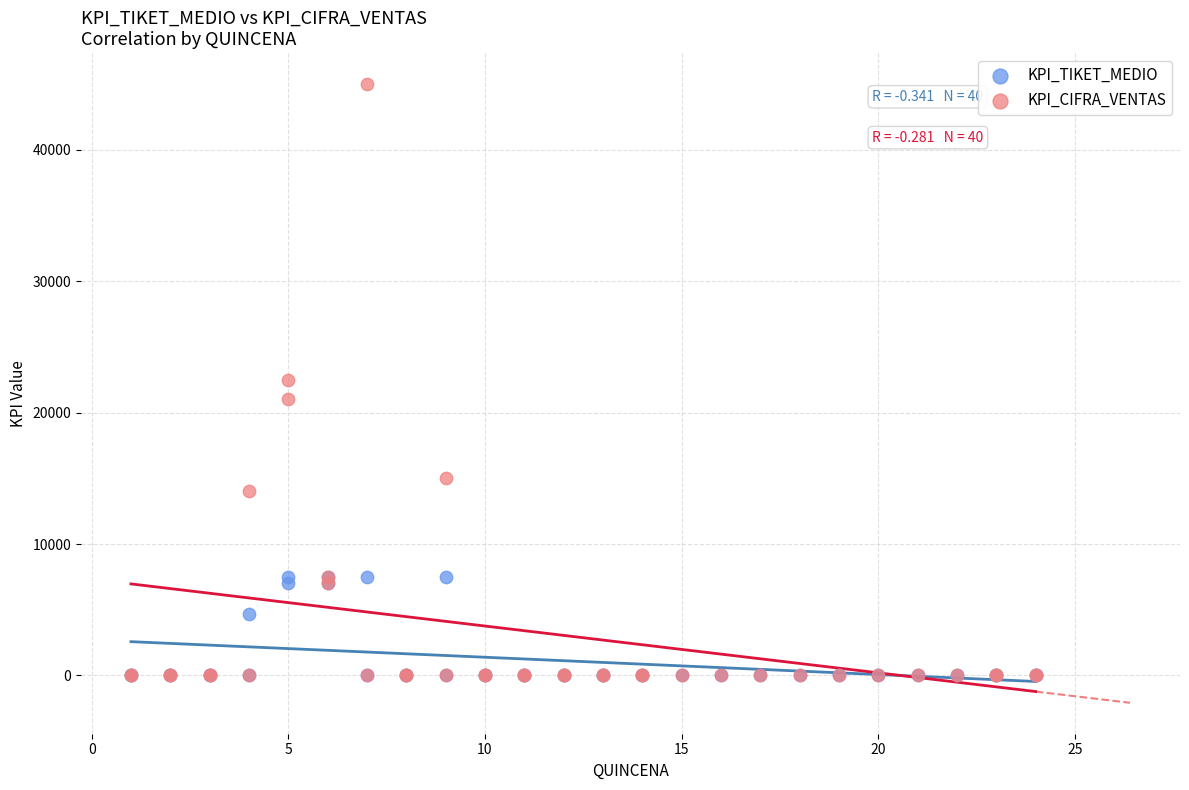

In the KPI_TIKET_MEDIO series, what Y value is closest to 3750?

4667